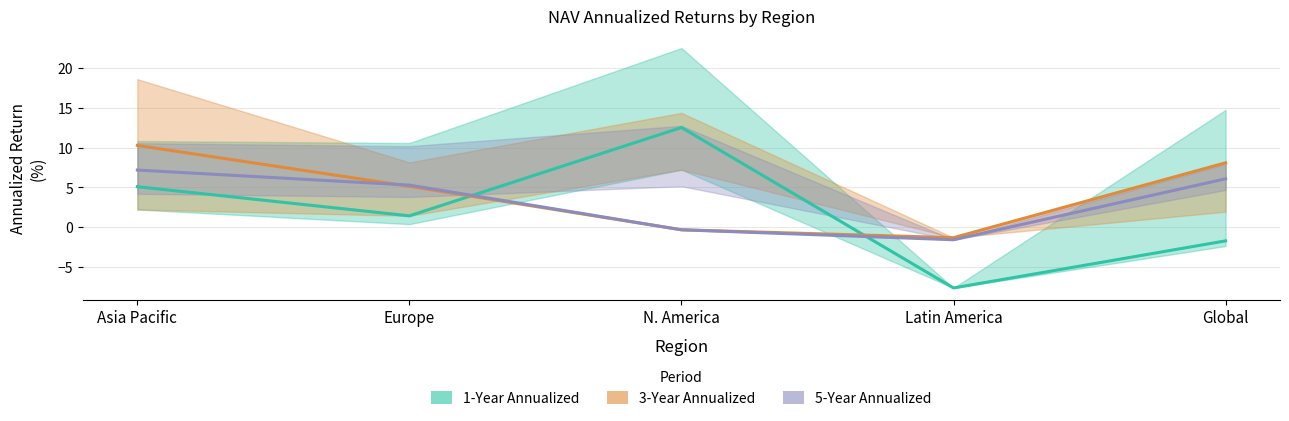

Which category has the lowest value in the 5-Year Annualized series?

Latin America